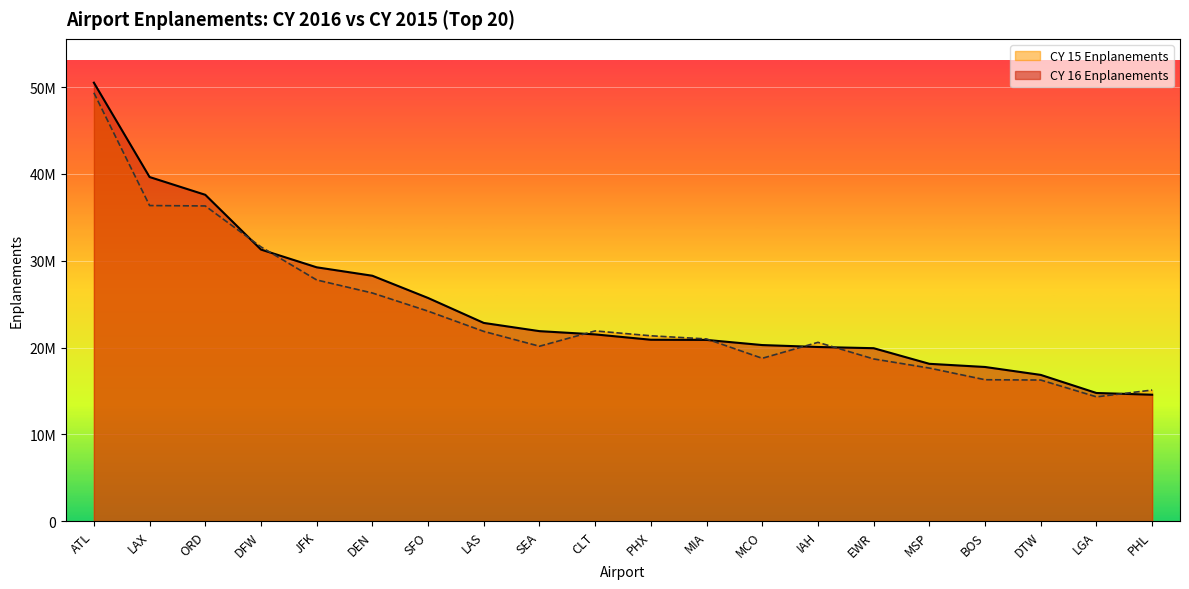

Rank the series at JFK from lowest to highest value.

CY 15 Enplanements, CY 16 Enplanements